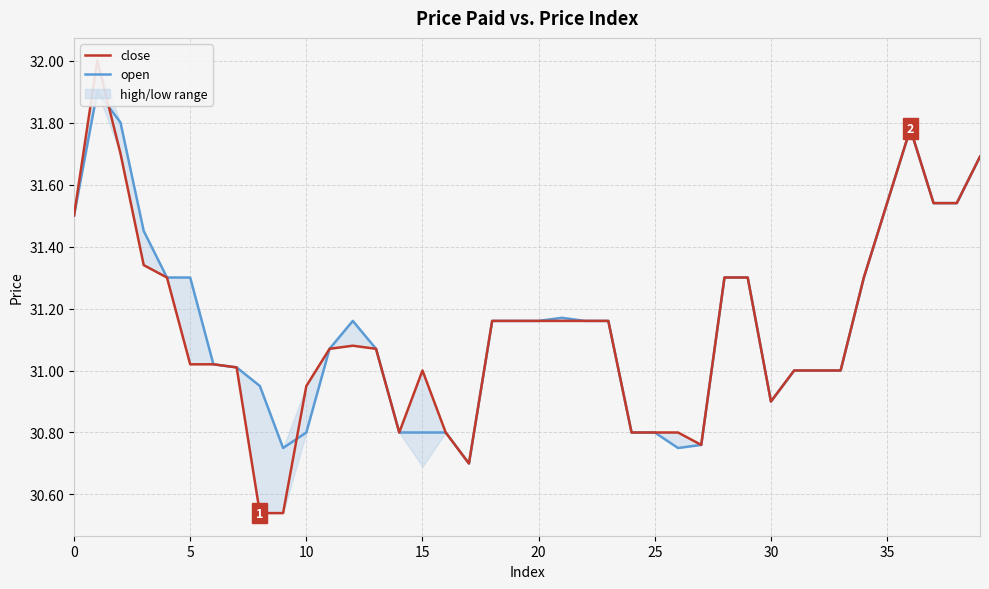

Which series has the largest range (max minus min)?

close